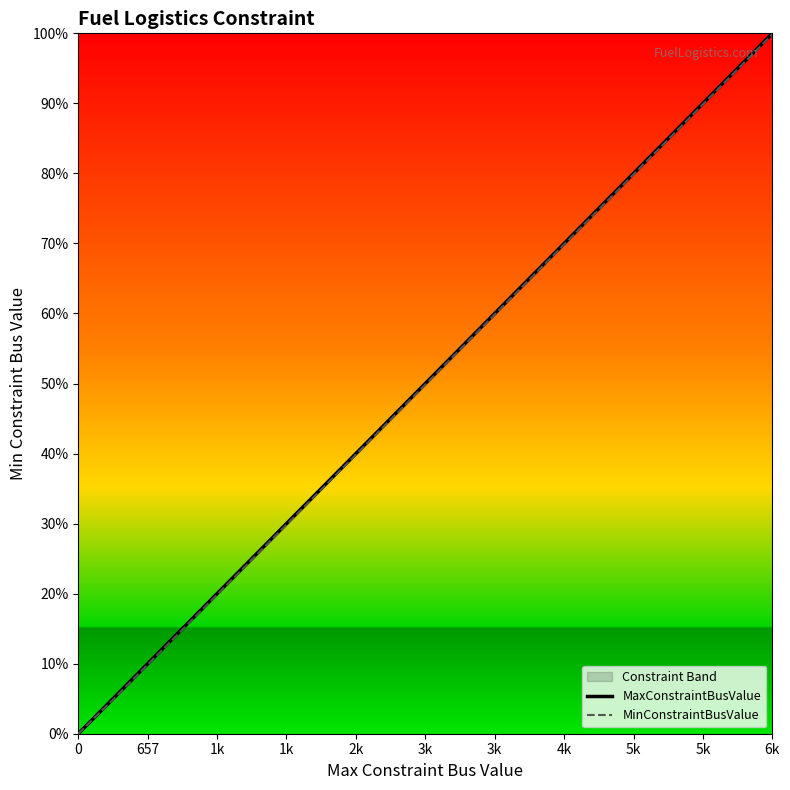

Which series has the largest total across all categories?

MaxConstraintBusValue